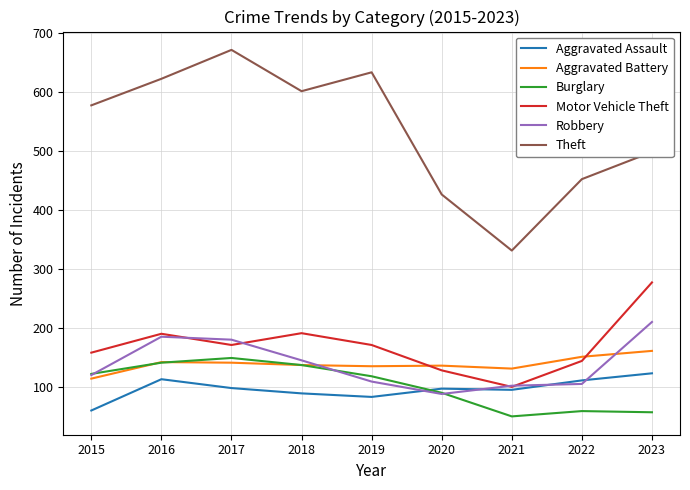

True or false: Aggravated Battery has a value of 248 at 2017.

False